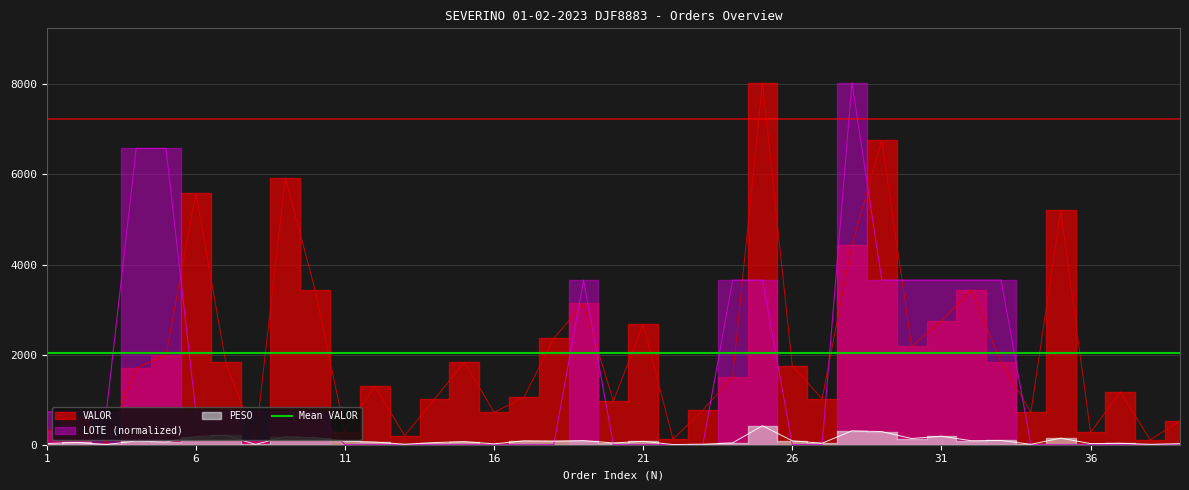

Does the chart display data point markers on the line(s)?

No